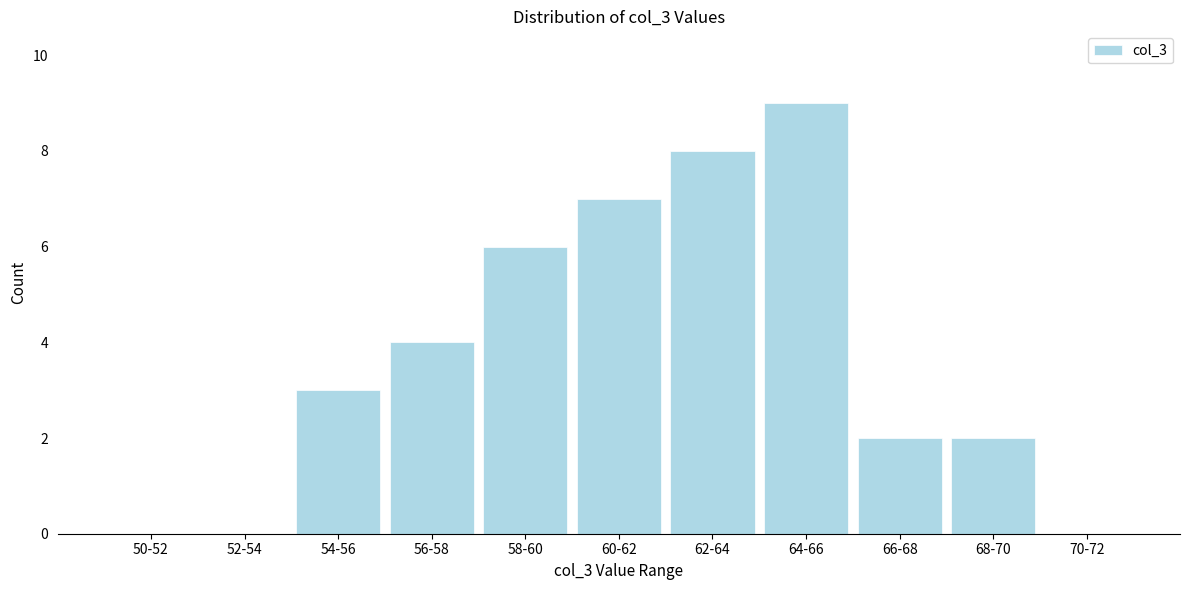

Reading left to right, list all the values displayed in this chart.

50-52=0	52-54=0	54-56=3	56-58=4	58-60=6	60-62=7	62-64=8	64-66=9	66-68=2	68-70=2	70-72=0